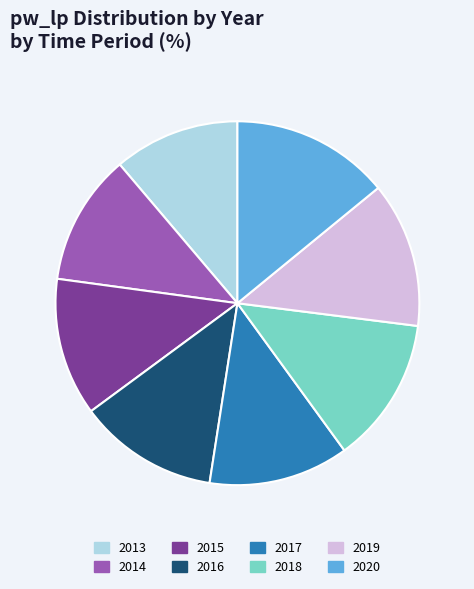

Does any single category account for the majority?

No